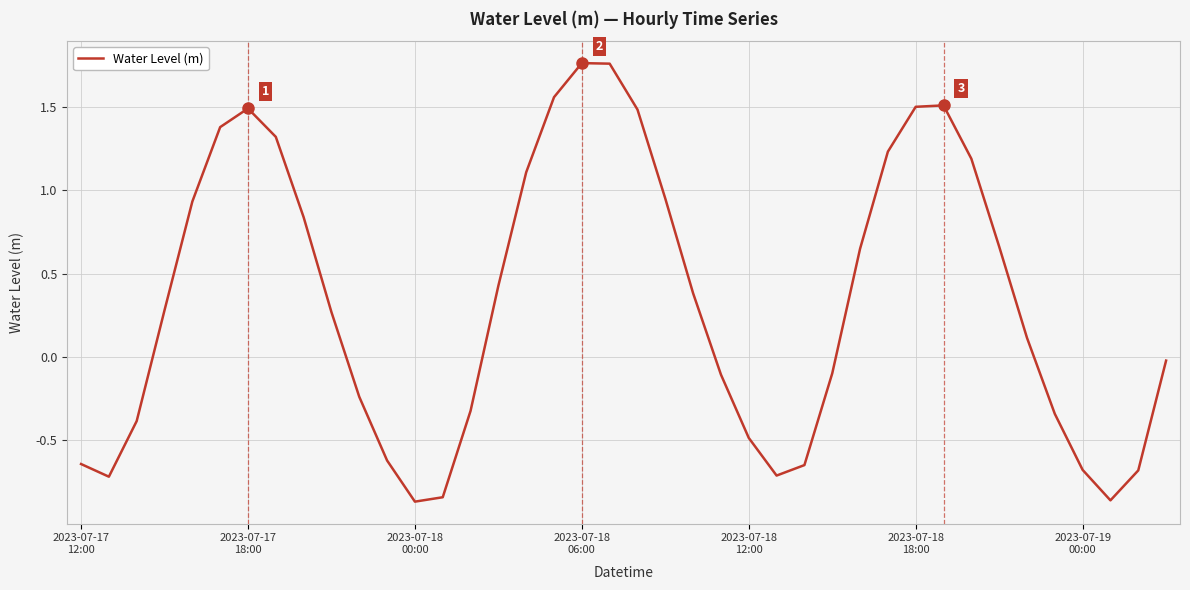

Does the chart display data point markers on the line(s)?

No